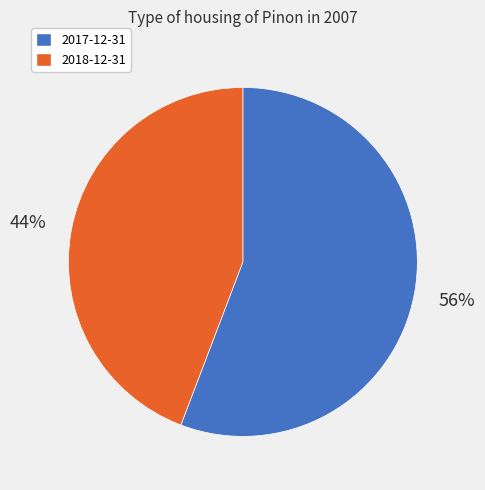

Do 2017-12-31 and 2018-12-31 together represent more than half of the pie?

Yes